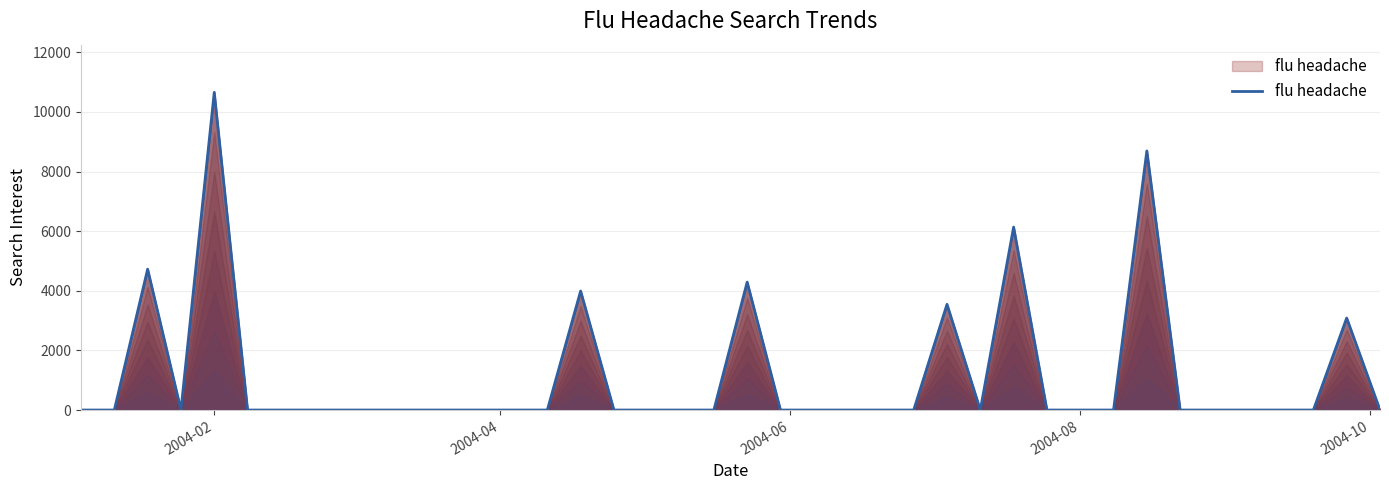

What is the difference between the maximum and minimum values?

10656.9